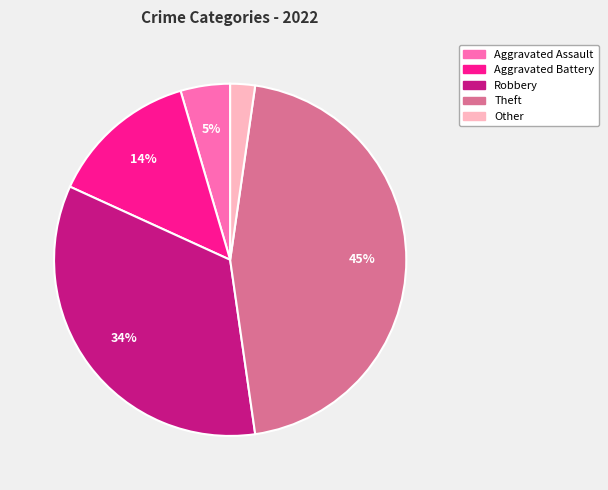

Is there a majority slice in this chart?

No